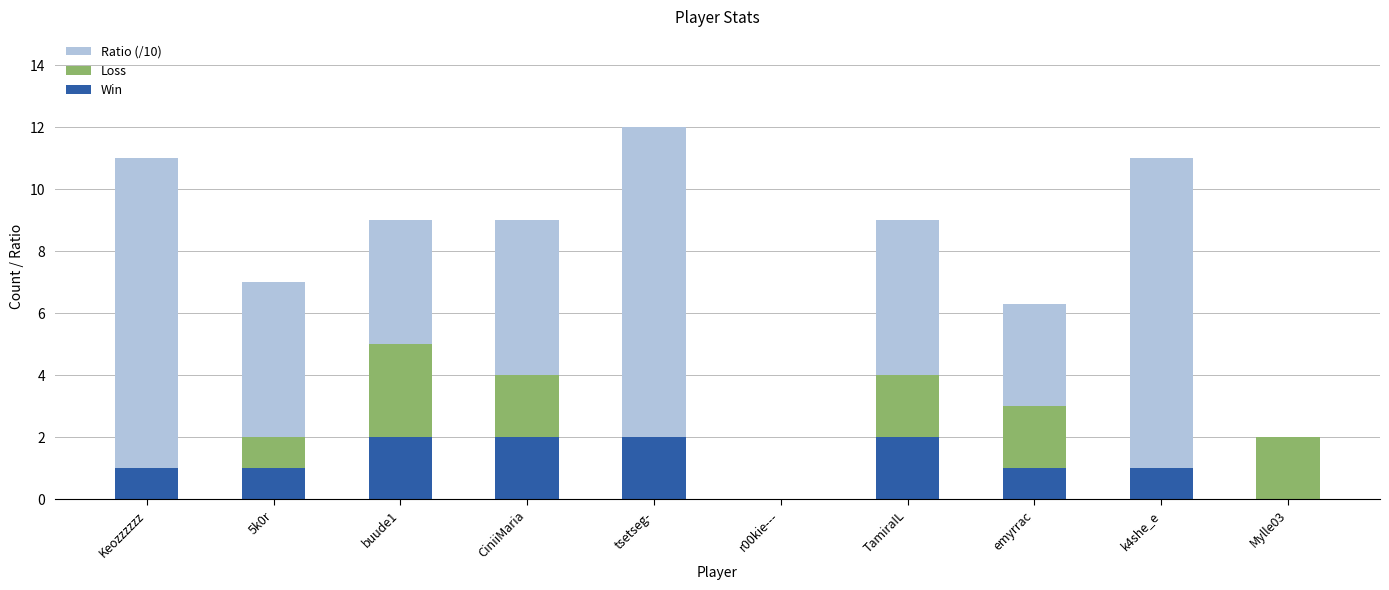

What are all the series names shown in the legend?

Ratio (/10), Loss, Win